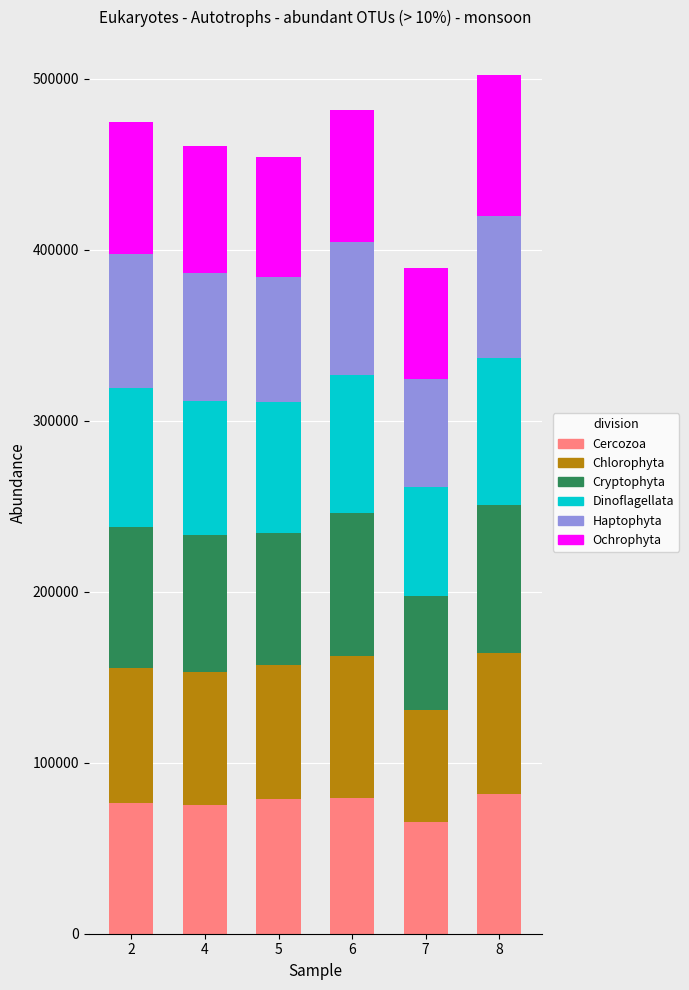

What is the total value across all series at 4?

460416.7